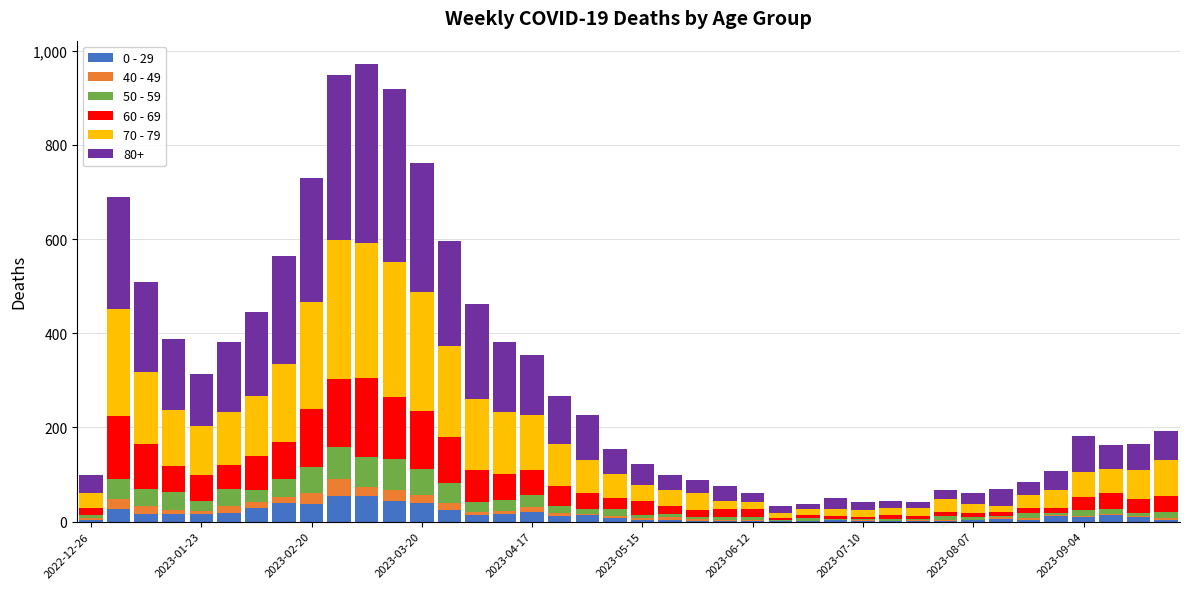

Count the number of data series in this chart.

6